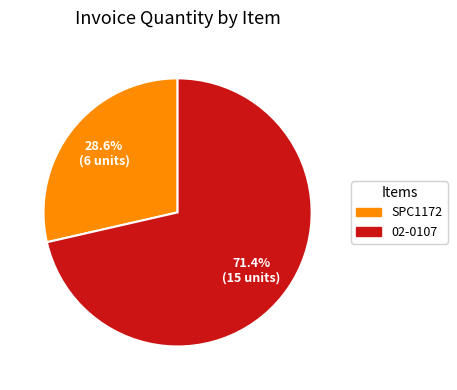

How many slices are in this pie chart?

2